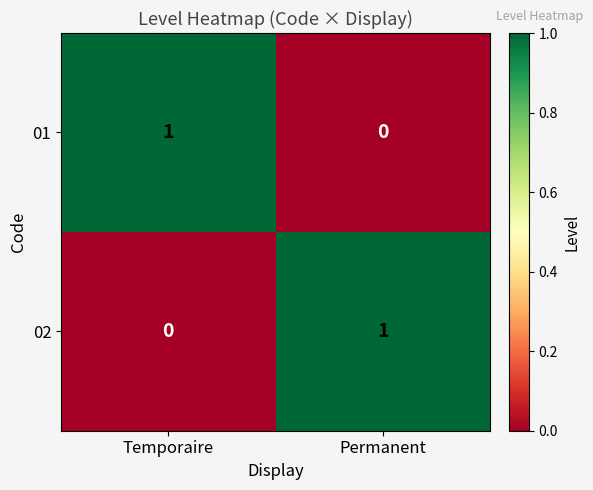

The value of 01 at Permanent is 1. True or false?

False